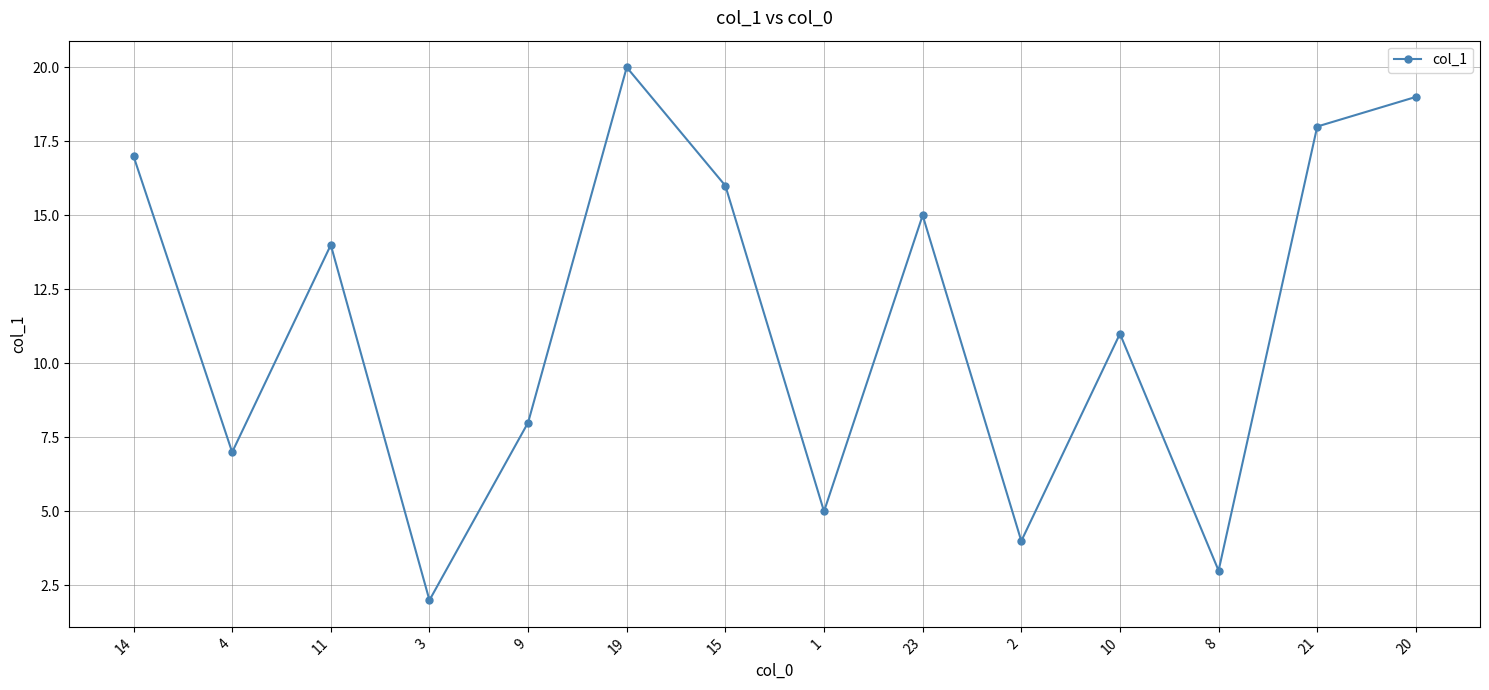

Read the value at 15.

16